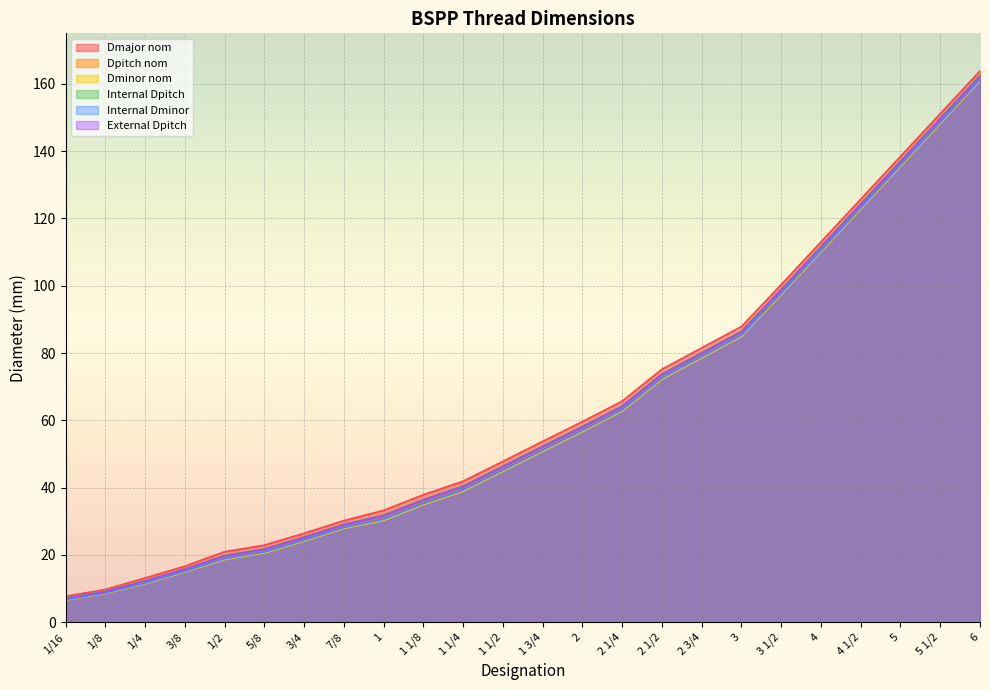

Which series changed the most between 1/16 and 3 1/2?

Dmajor nom